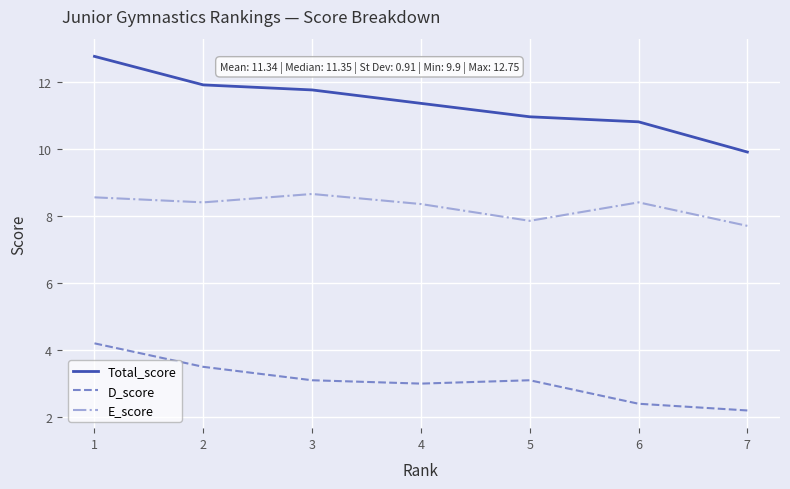

Is the value of D_score at 1 greater than the value of Total_score at 5?

No